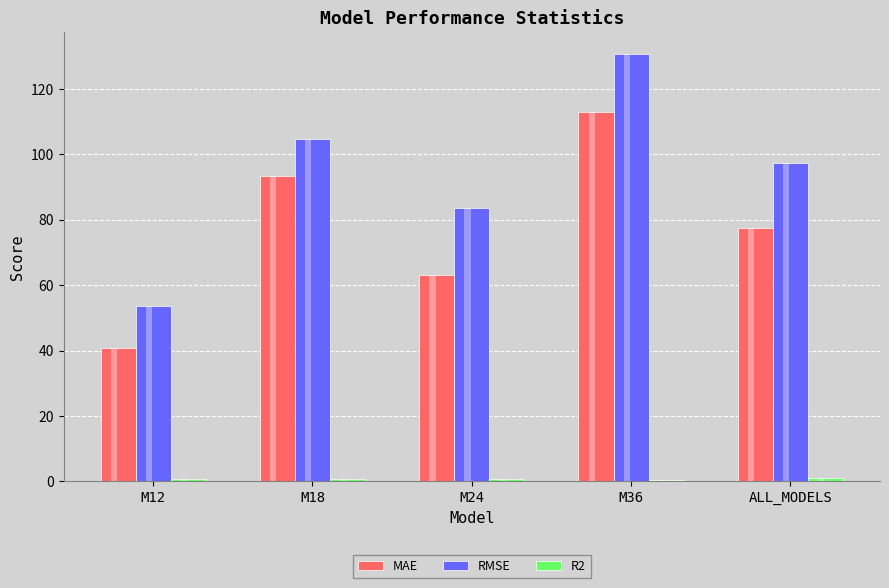

Does the chart contain any negative values?

No